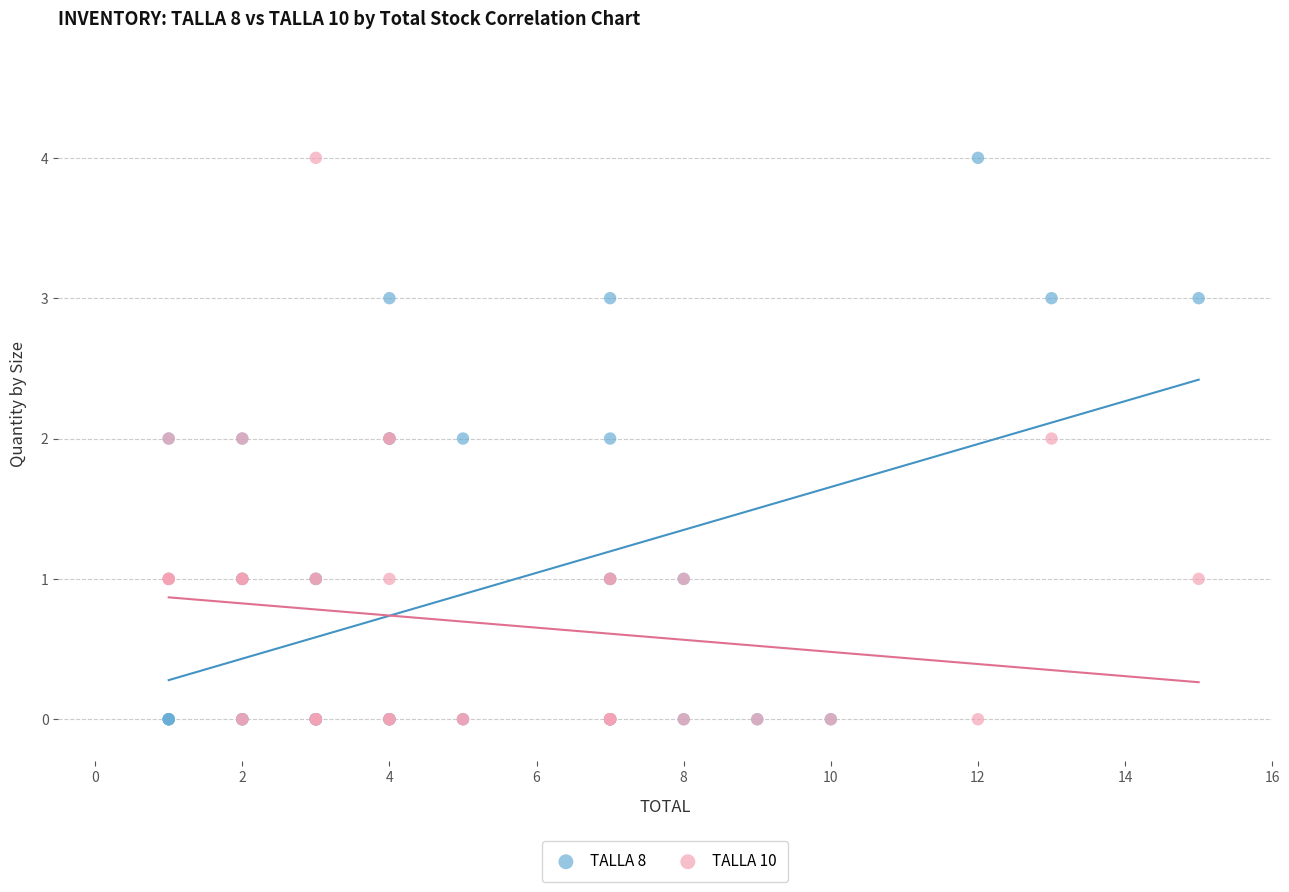

What are all the series names shown in the legend?

TALLA 8, TALLA 10